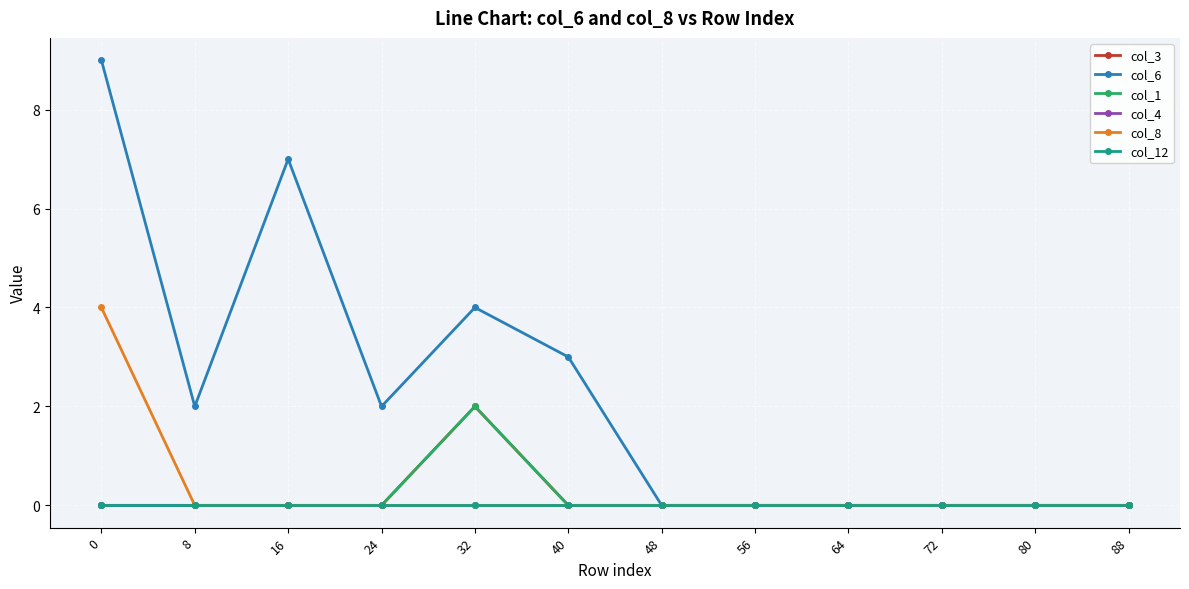

Which category has the highest value in the col_3 series?

32